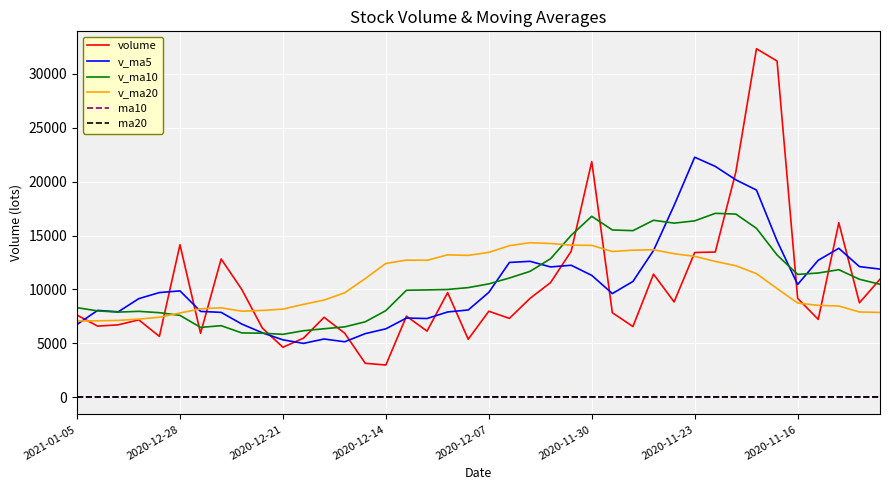

True or false: v_ma10 and ma20 cross at least once.

False